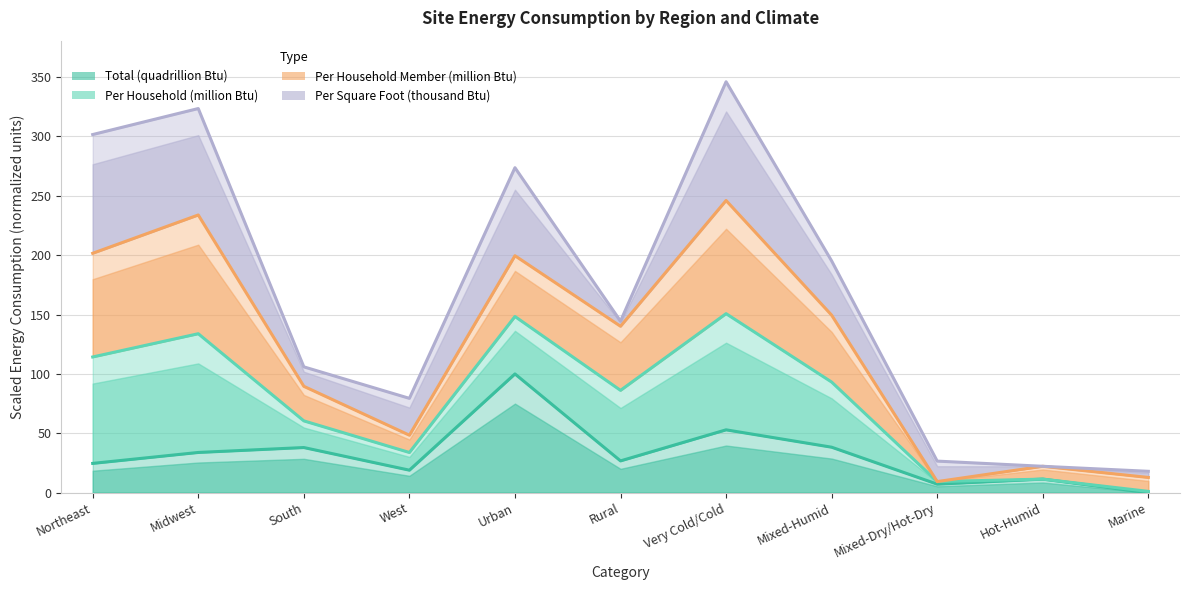

True or false: Total (quadrillion Btu) and Per Household (million Btu) intersect in this chart.

False